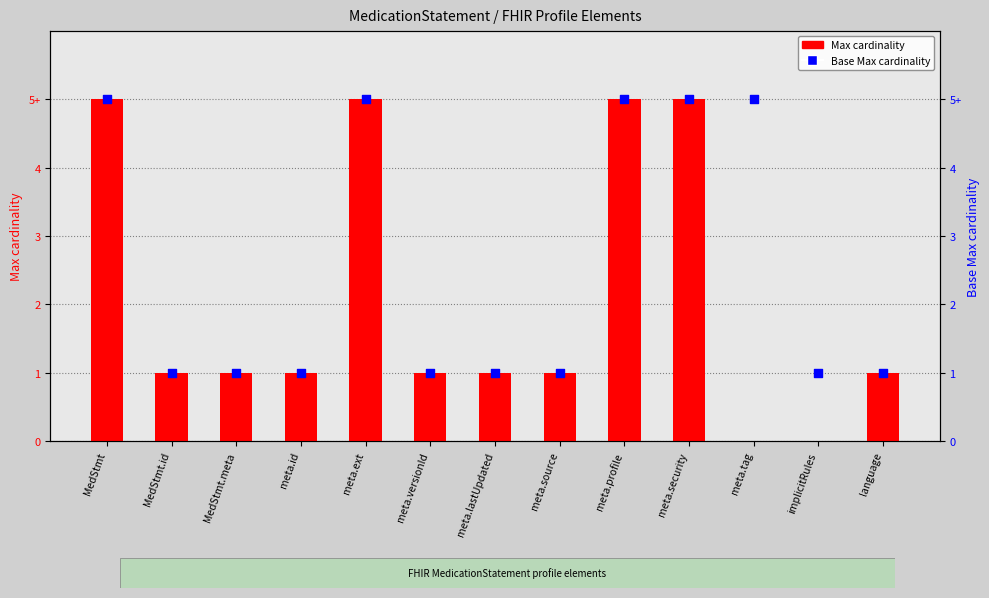

What are all the series names shown in the legend?

Max cardinality, Base Max cardinality